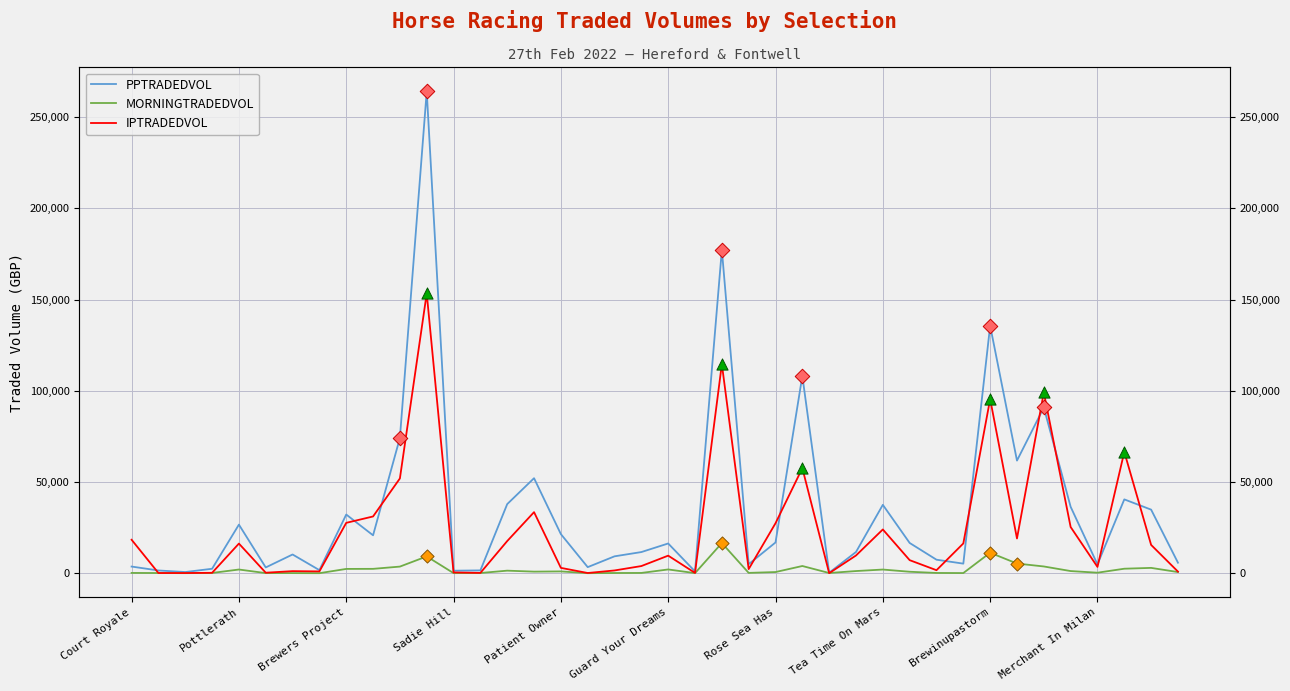

What are all the series names shown in the legend?

PPTRADEDVOL, MORNINGTRADEDVOL, IPTRADEDVOL